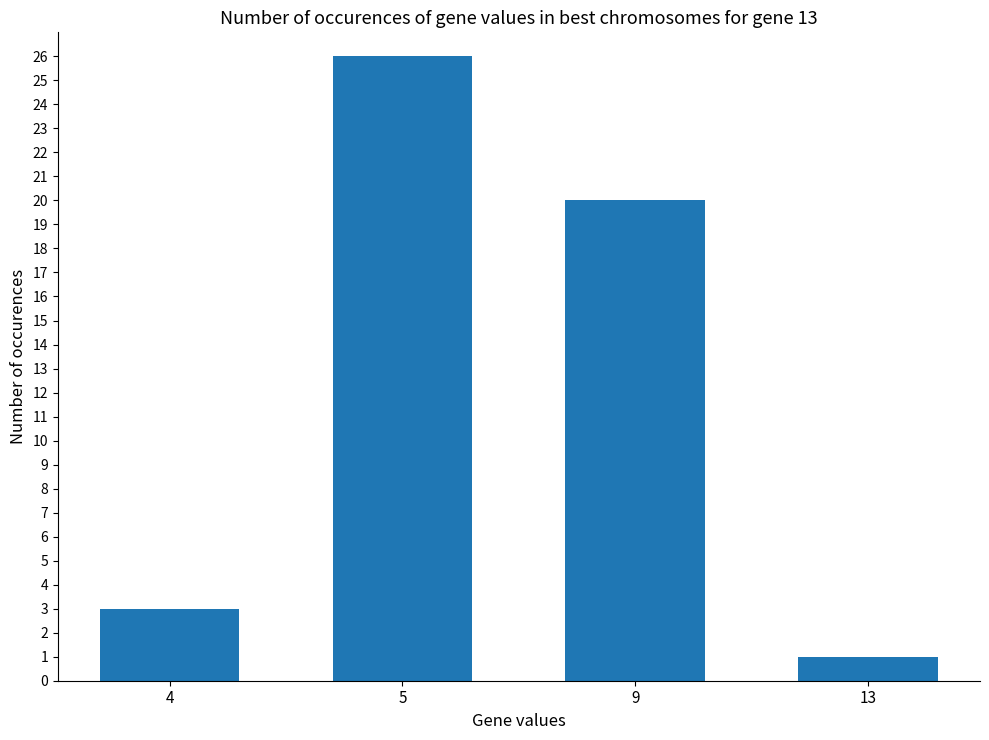

What is the maximum value shown in the chart?

26